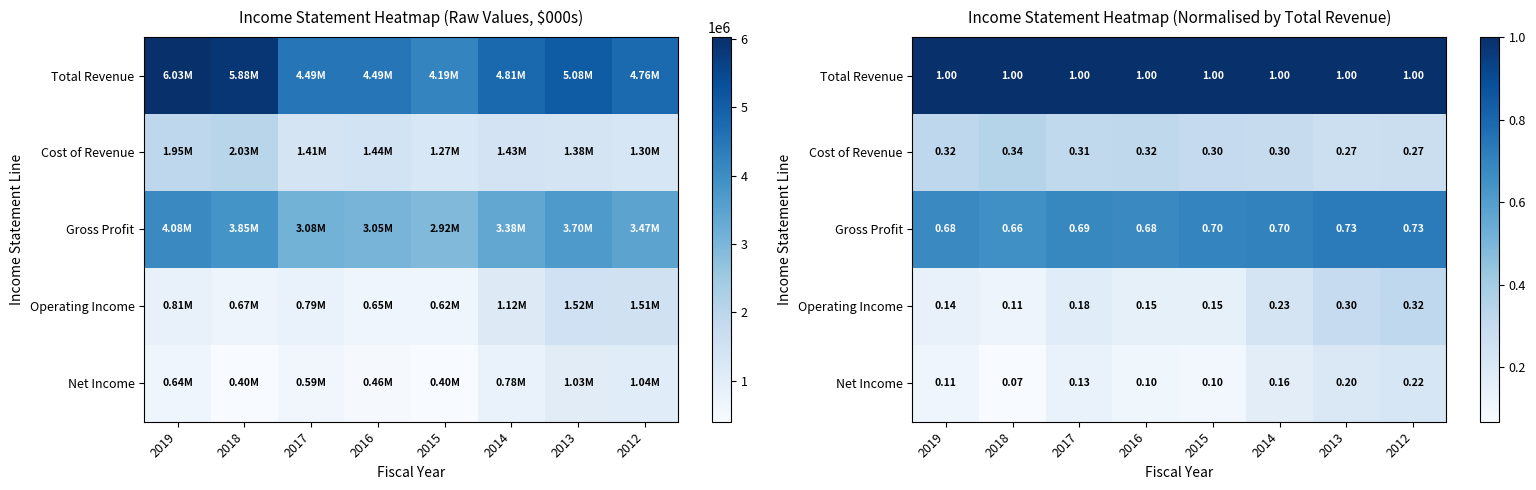

Read the Net Income value at 2019.

0.1